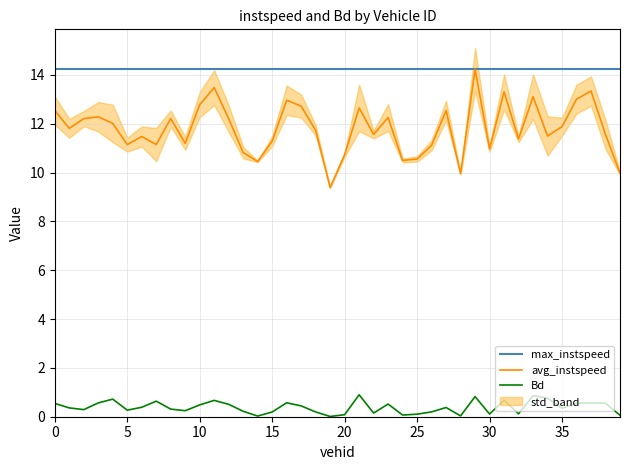

True or false: max_instspeed and Bd cross at least once.

False